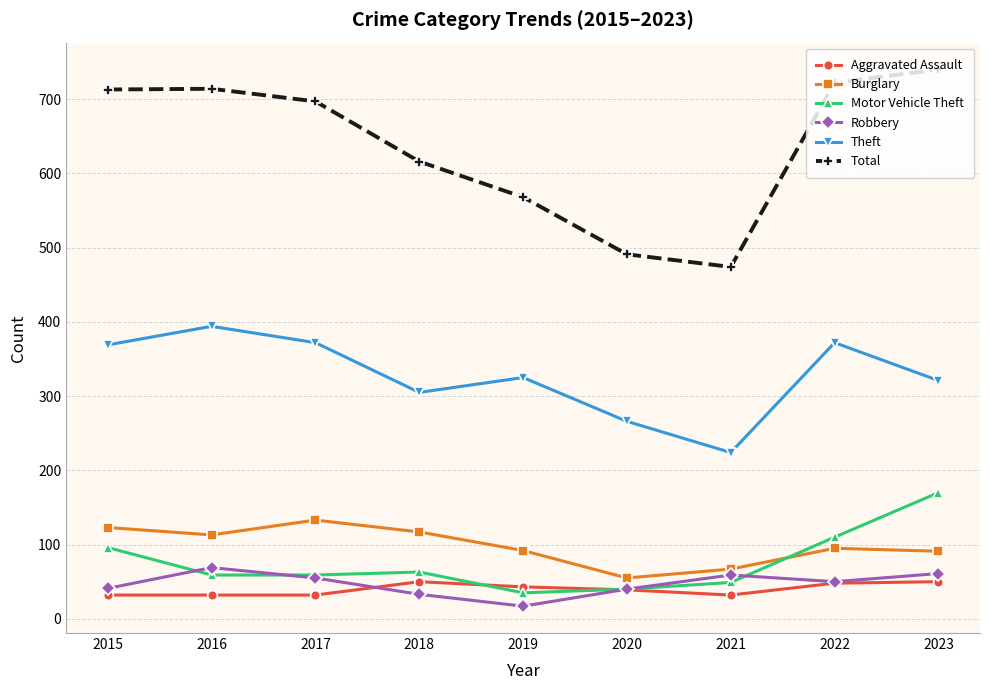

What value does the Aggravated Assault series have at 2021, to the nearest 10?

30